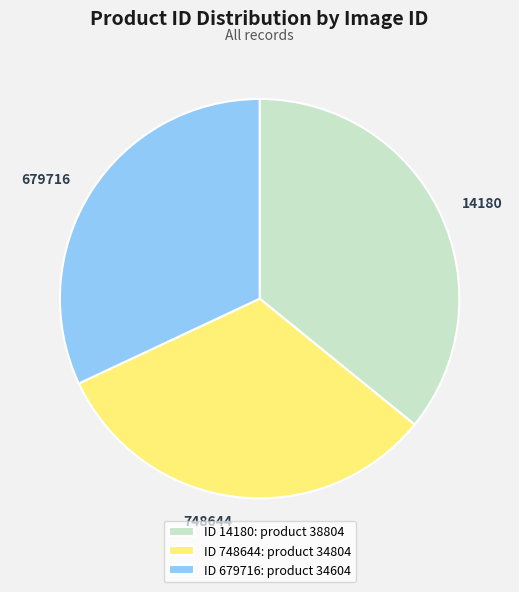

How many segments does this pie chart have?

3